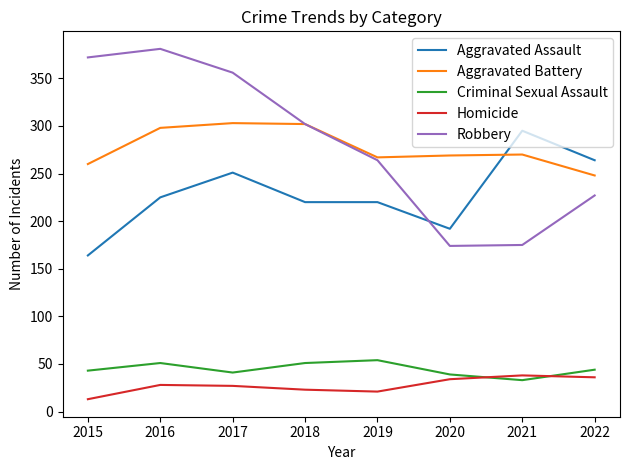

Is it true that Aggravated Assault equals 59 at 2017?

False